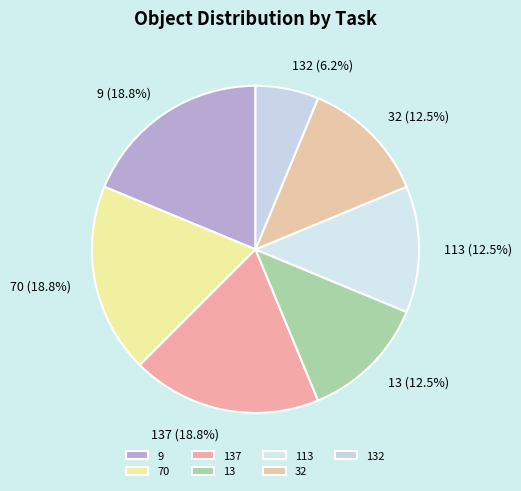

Combined, do 132 and 9 account for over 50%?

No